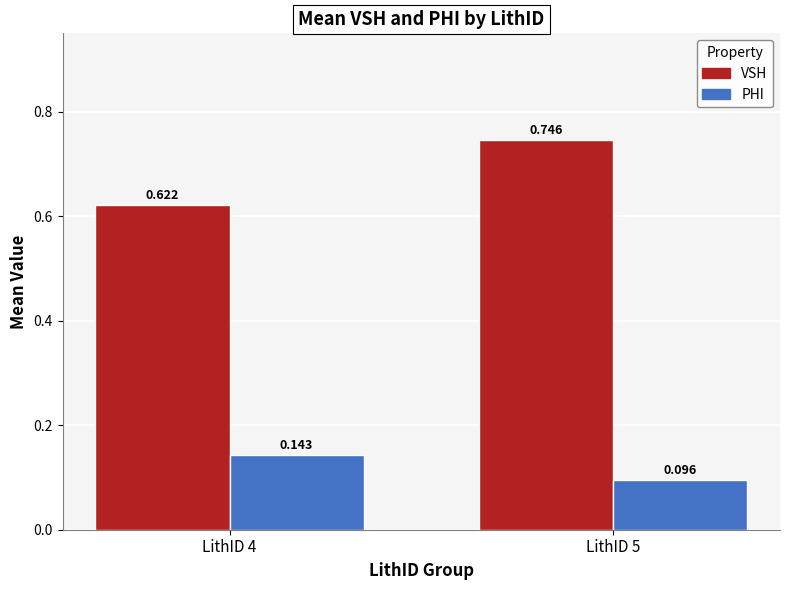

Is the value of PHI at LithID 4 greater than the value of VSH at LithID 5?

No